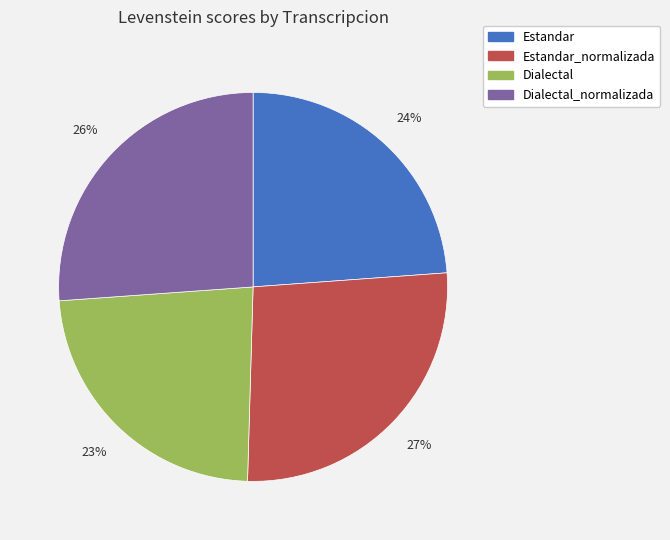

To the nearest percent, what is the average slice percentage?

25%